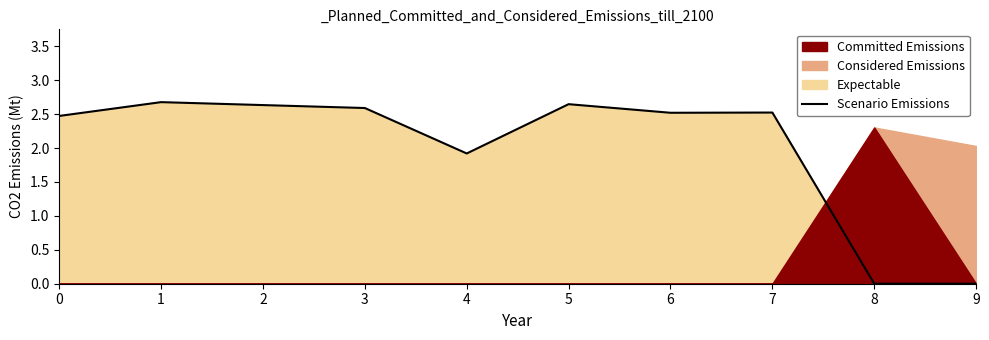

What value does the data have at 0?

2.5